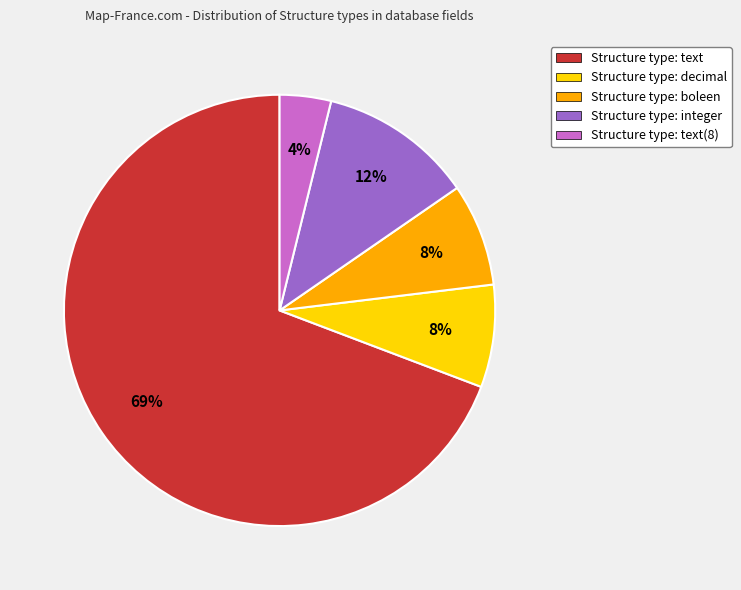

What percentage is the Structure type: integer slice, to the nearest percent?

12%